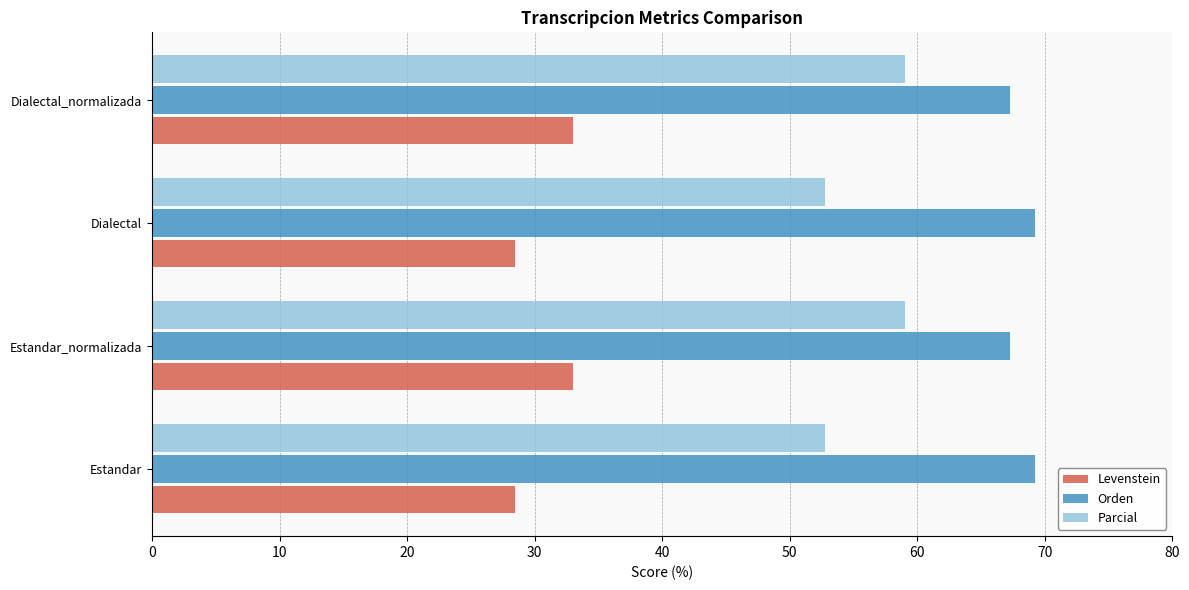

Is the value of Levenstein at Dialectal_normalizada greater than the value of Orden at Estandar?

No